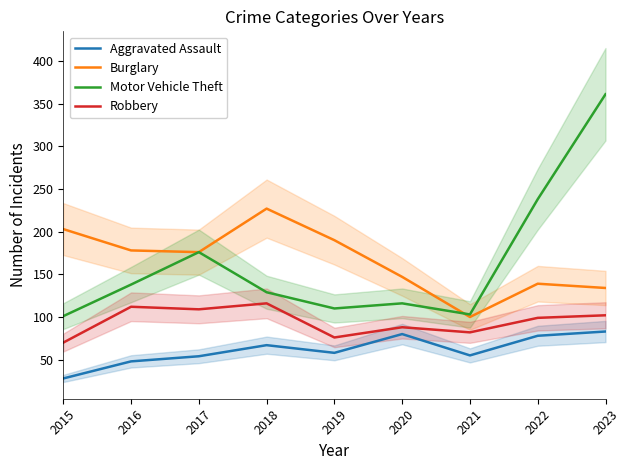

List the series in order of their peak value, highest first.

Motor Vehicle Theft, Burglary, Robbery, Aggravated Assault